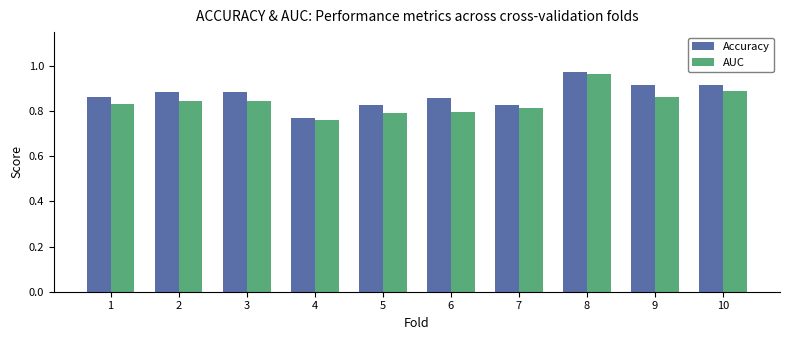

Which category has the highest value in the Accuracy series?

8